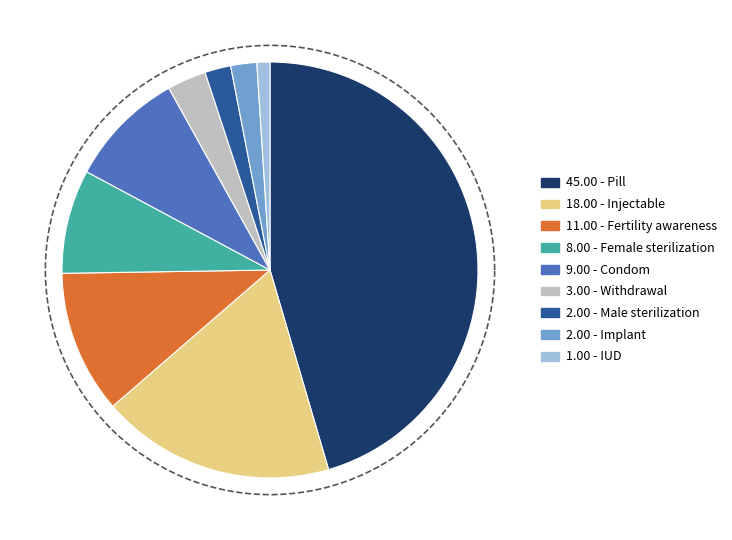

What percentage is the Withdrawal slice, to the nearest percent?

3%